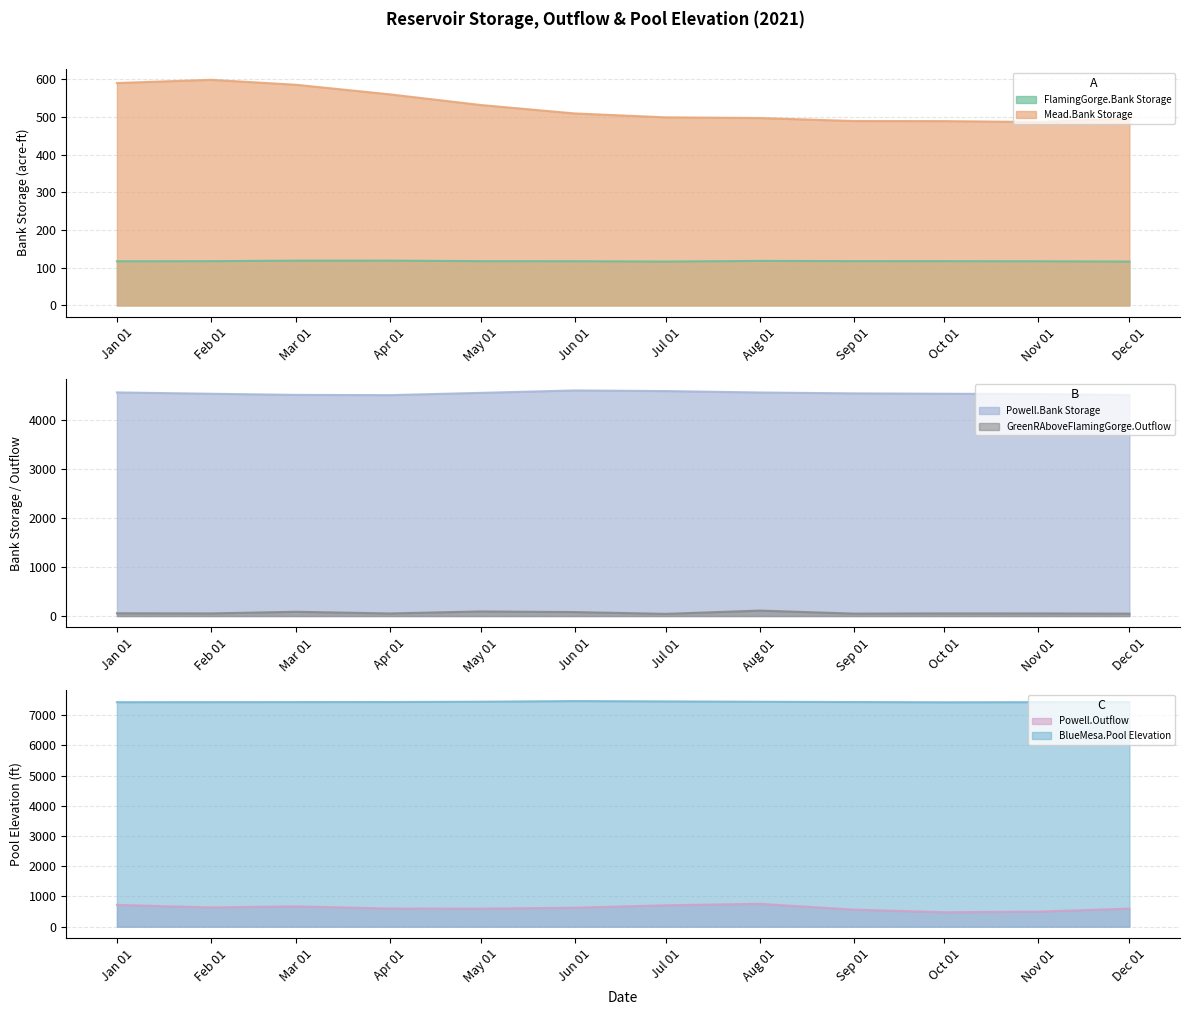

List the series in order of their peak value, lowest first.

GreenRAboveFlamingGorge.Outflow, FlamingGorge.Bank Storage, Mead.Bank Storage, Powell.Outflow, Powell.Bank Storage, BlueMesa.Pool Elevation